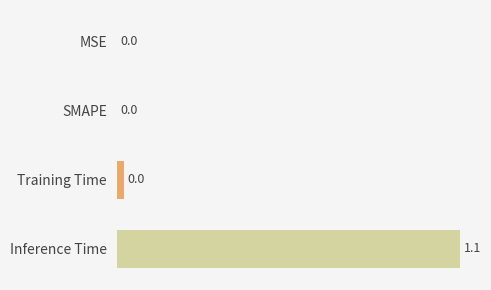

What is the change in value from Training Time to Inference Time?

+1.1